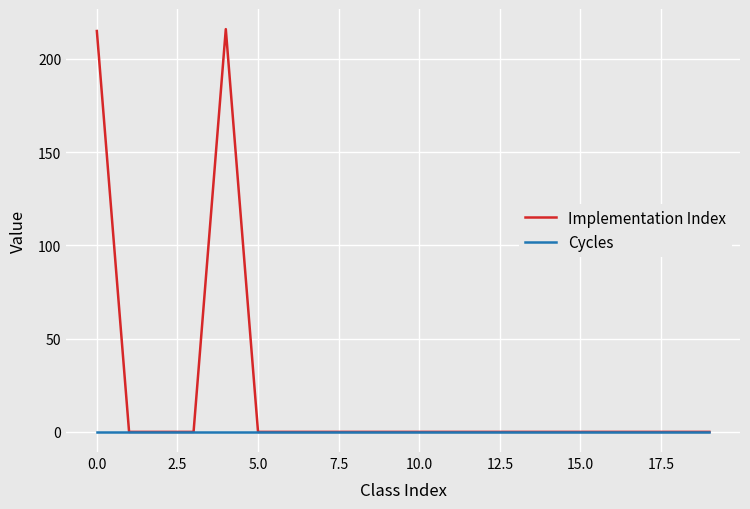

Which series has the largest total across all categories?

Implementation Index